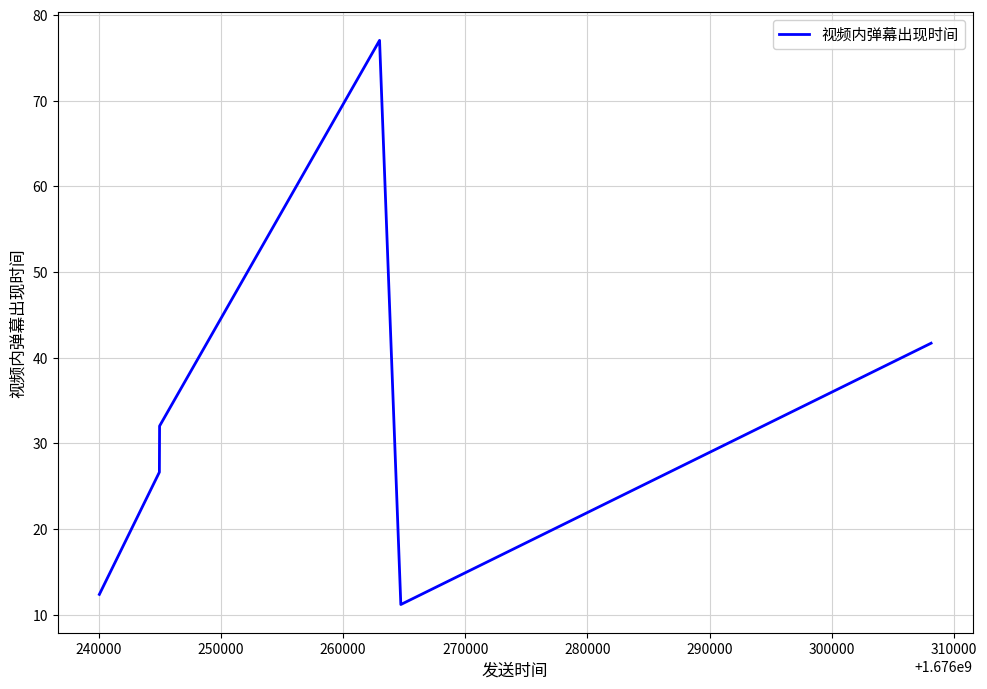

What is the average value?

33.5